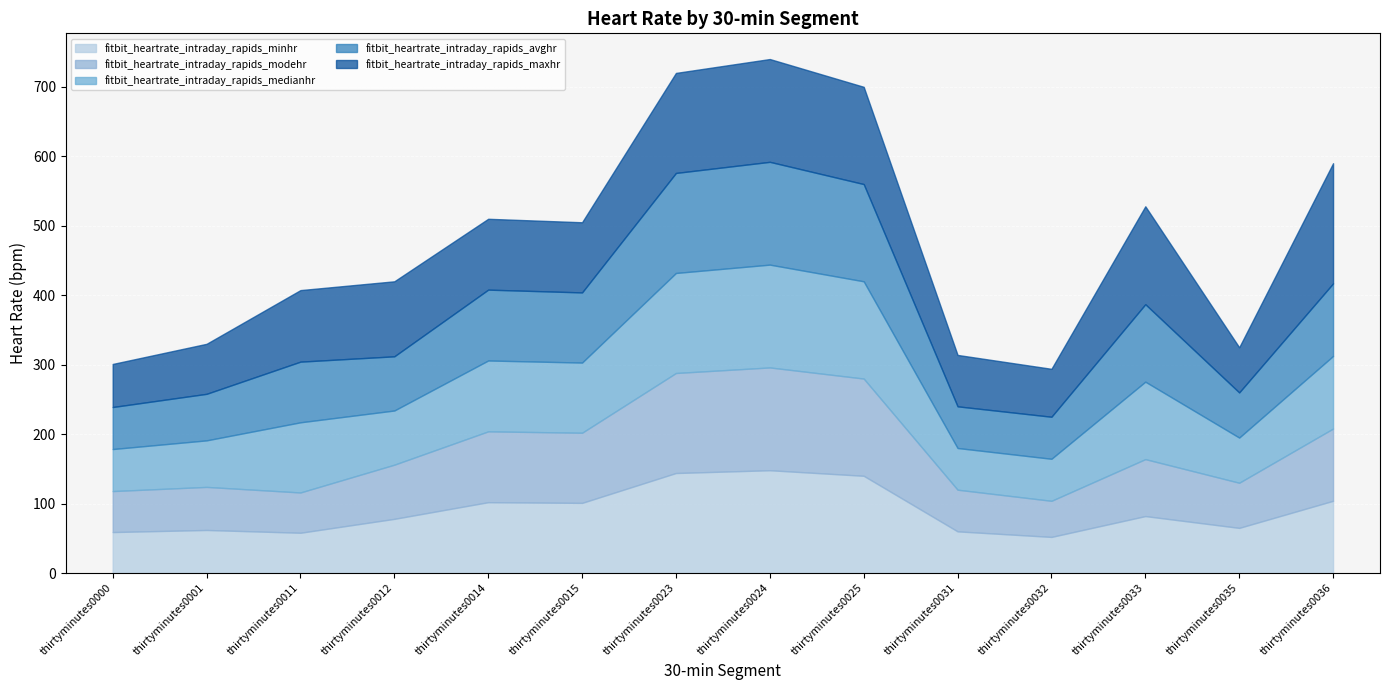

What are all the series names shown in the legend?

fitbit_heartrate_intraday_rapids_minhr, fitbit_heartrate_intraday_rapids_modehr, fitbit_heartrate_intraday_rapids_medianhr, fitbit_heartrate_intraday_rapids_avghr, fitbit_heartrate_intraday_rapids_maxhr